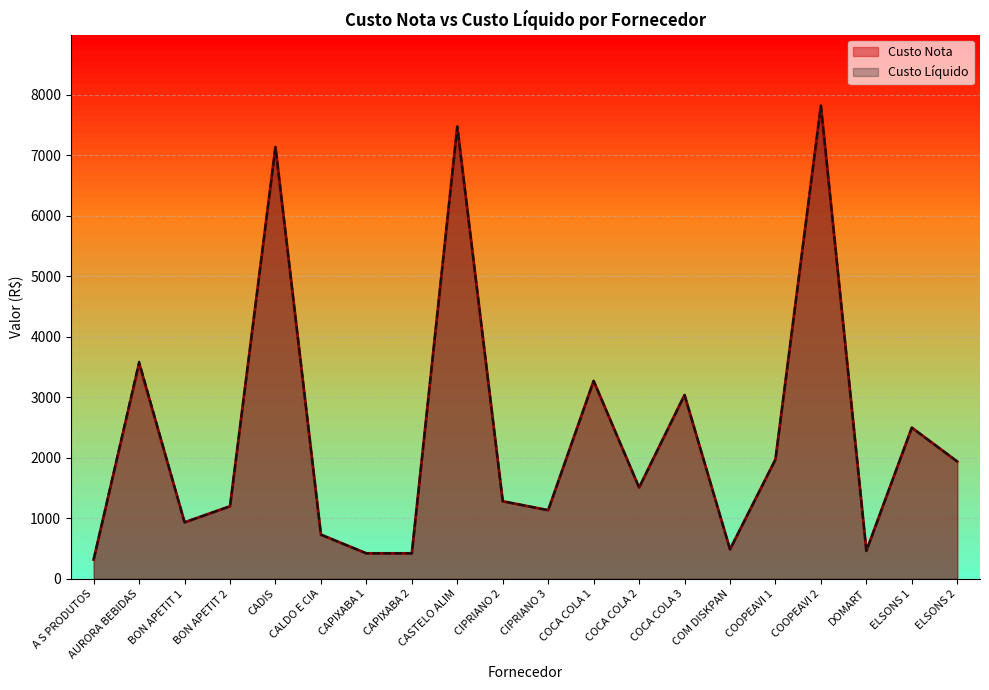

List the series in order of their peak value, highest first.

Custo Nota, Custo Líquido